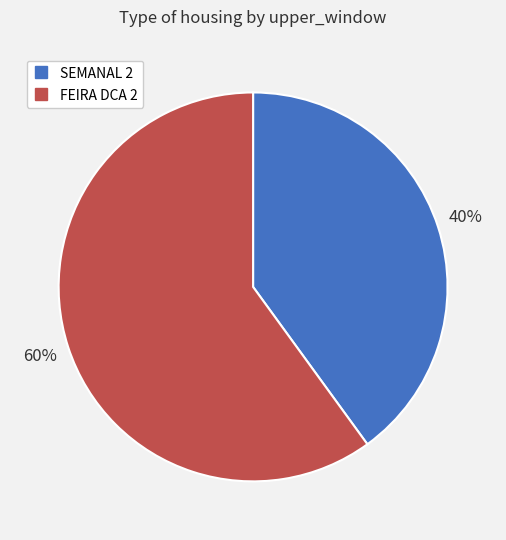

Between SEMANAL 2 and FEIRA DCA 2, which is larger?

FEIRA DCA 2